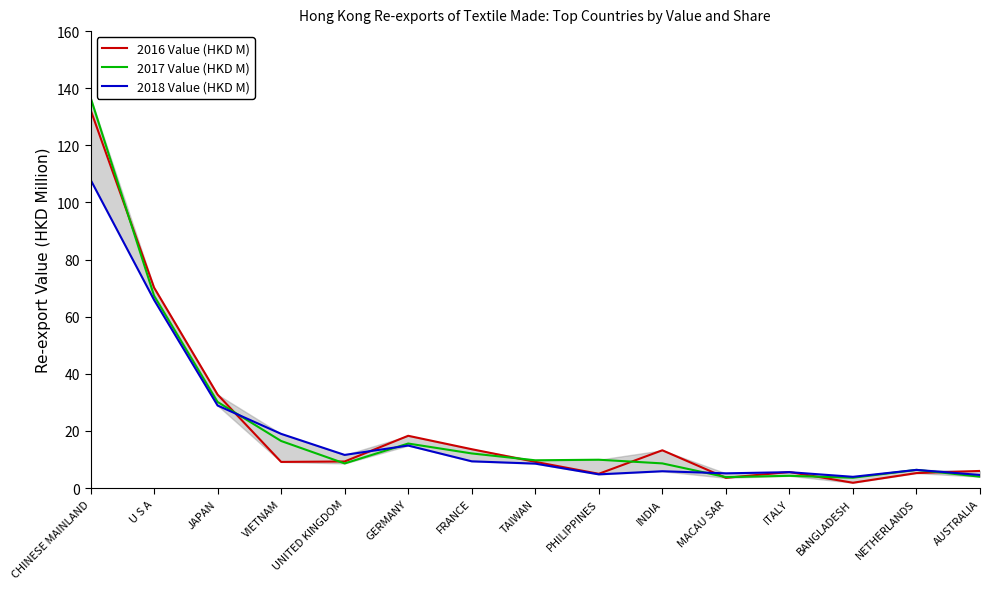

What is the sum of all 2016 Value (HKD M) values?

335.5